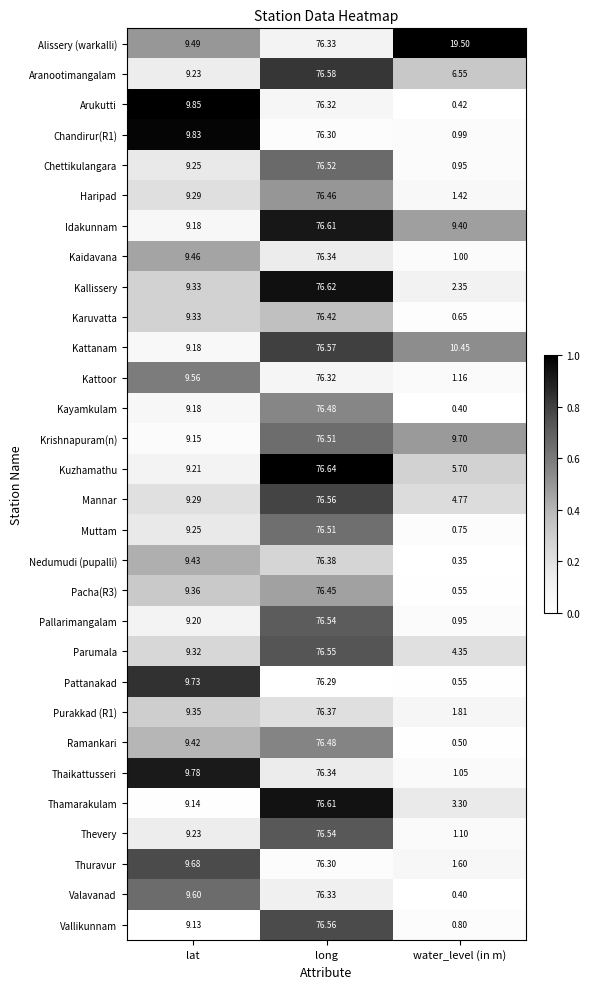

Which series has the widest spread of values?

Kayamkulam